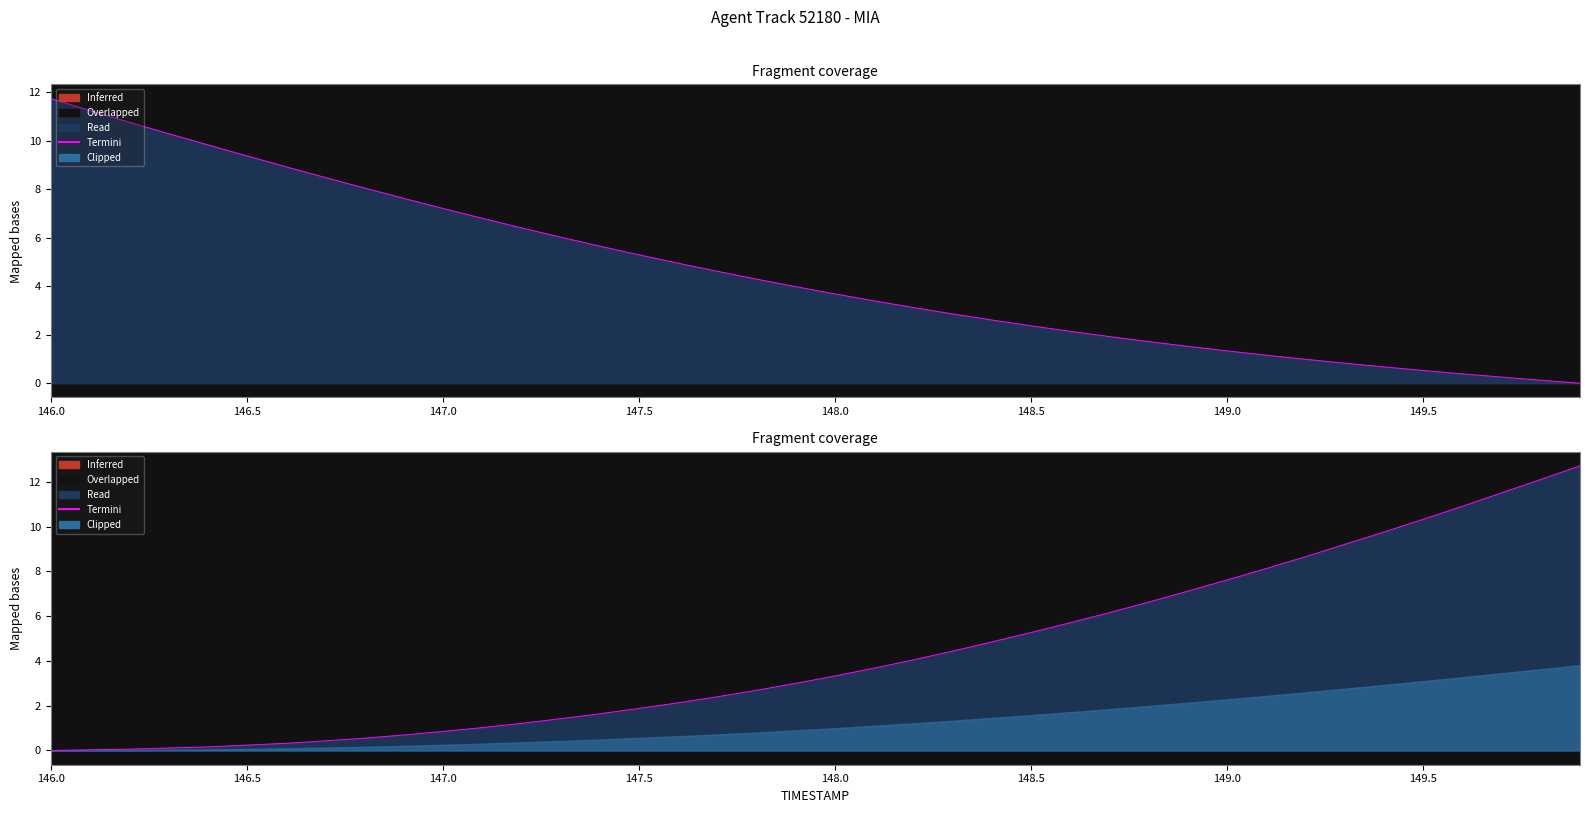

Does the chart display data point markers on the line(s)?

No